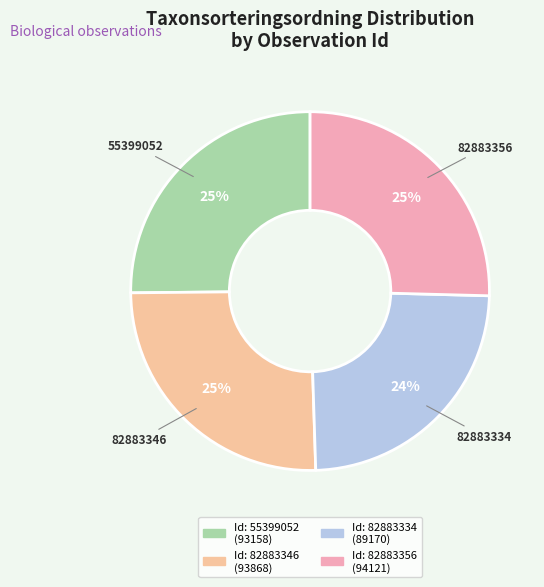

Is there a majority slice in this chart?

No